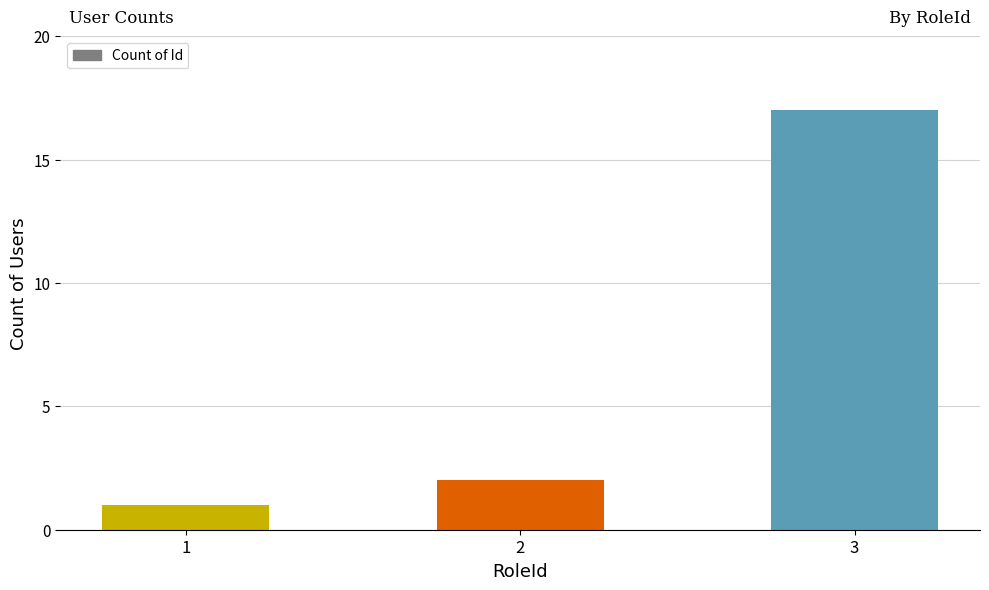

True or false: the data shows 9 at 3.

False